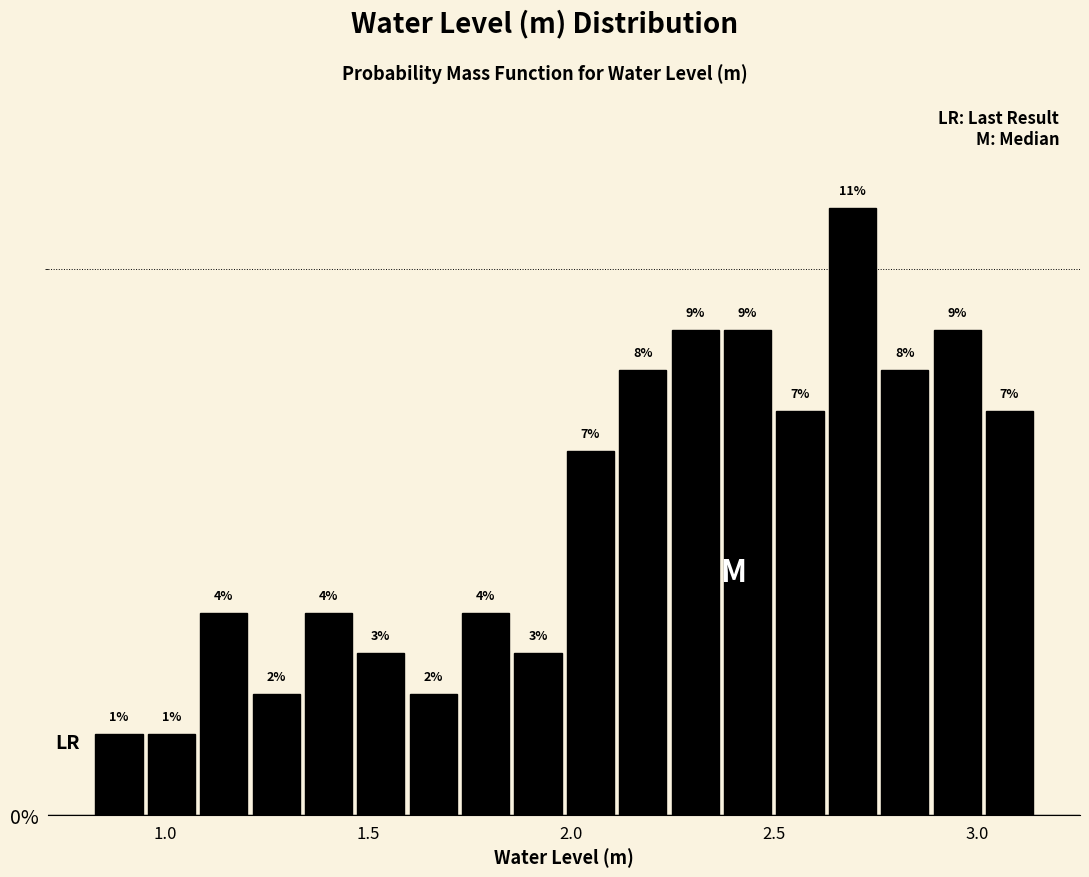

Read against the x-axis, roughly where is the centre of the tallest bar?

2.70